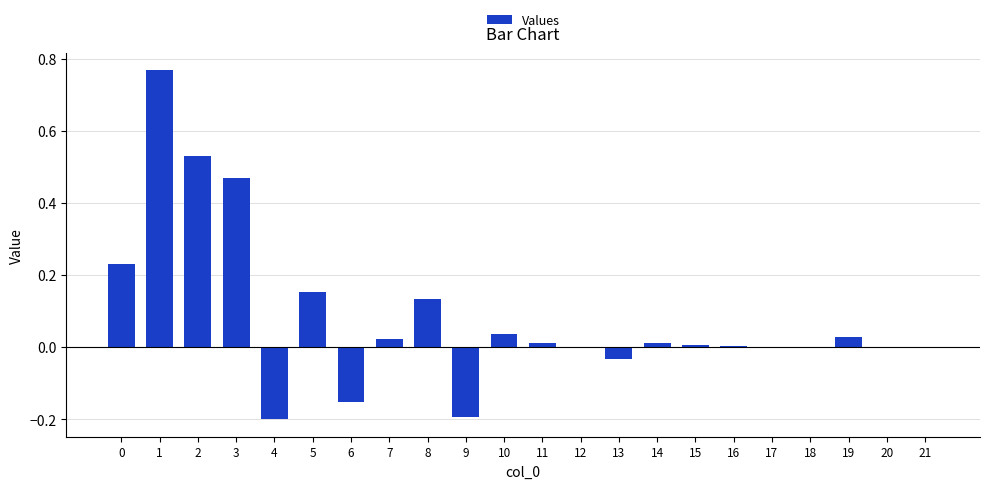

How many data points does each series have?

22